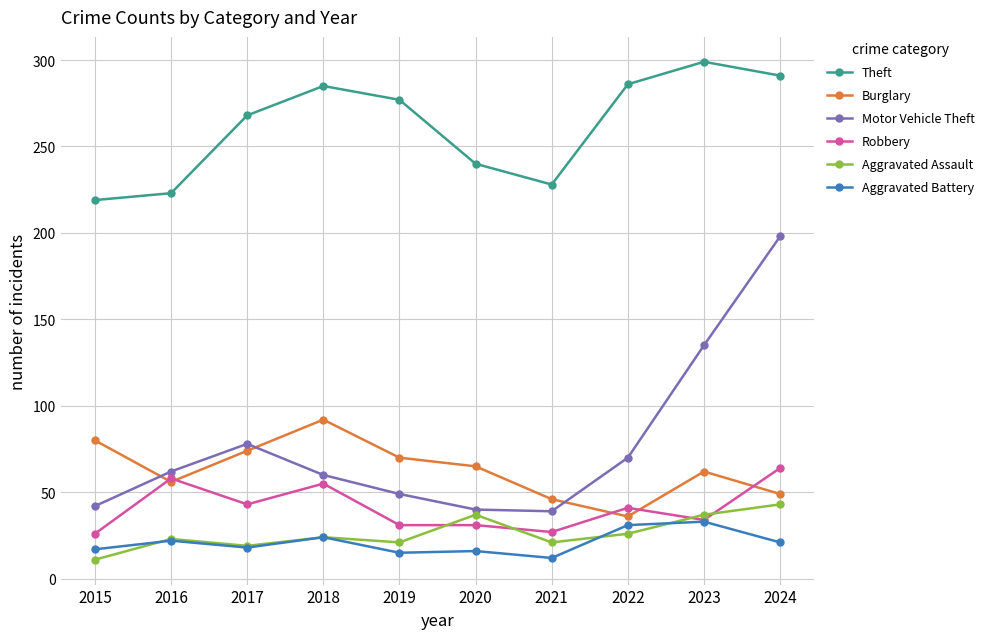

In Theft, how many points are higher than both neighbors (excluding endpoints)?

2